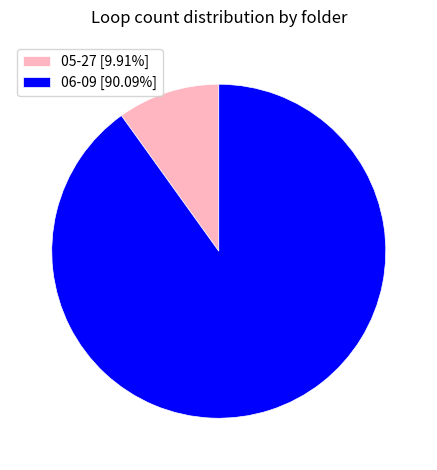

The 06-09 slice represents 90% of the pie. True or false?

True